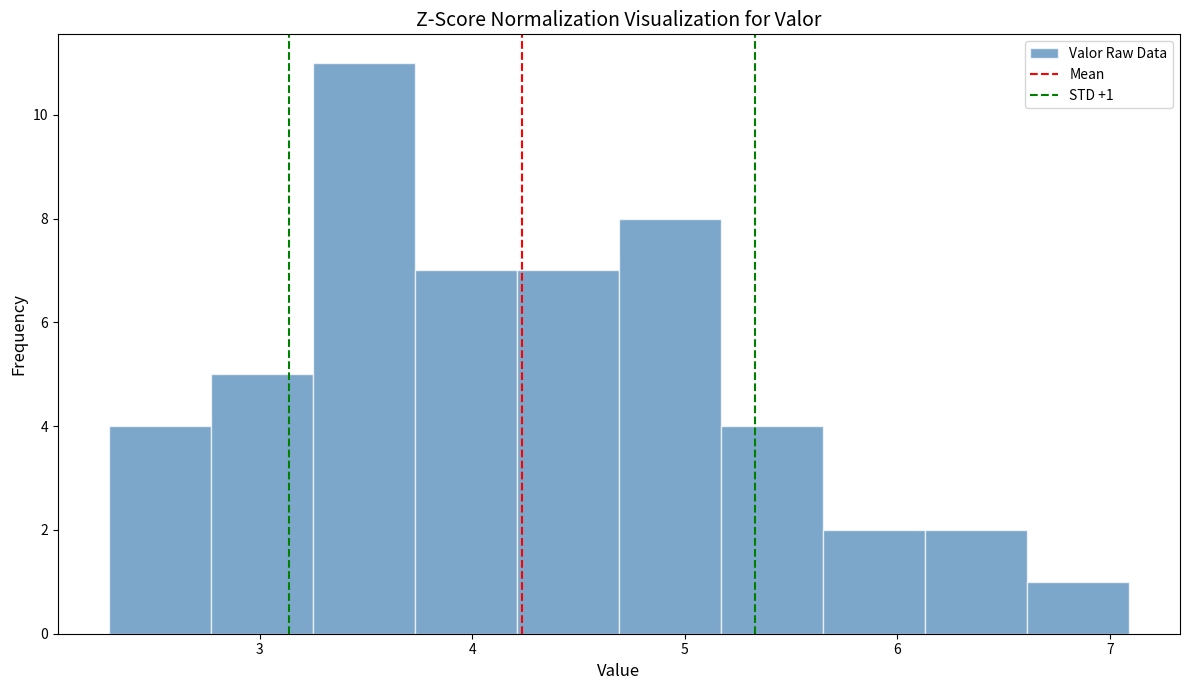

Over which range of the x-axis is the bar tallest?

3.25 to 3.73